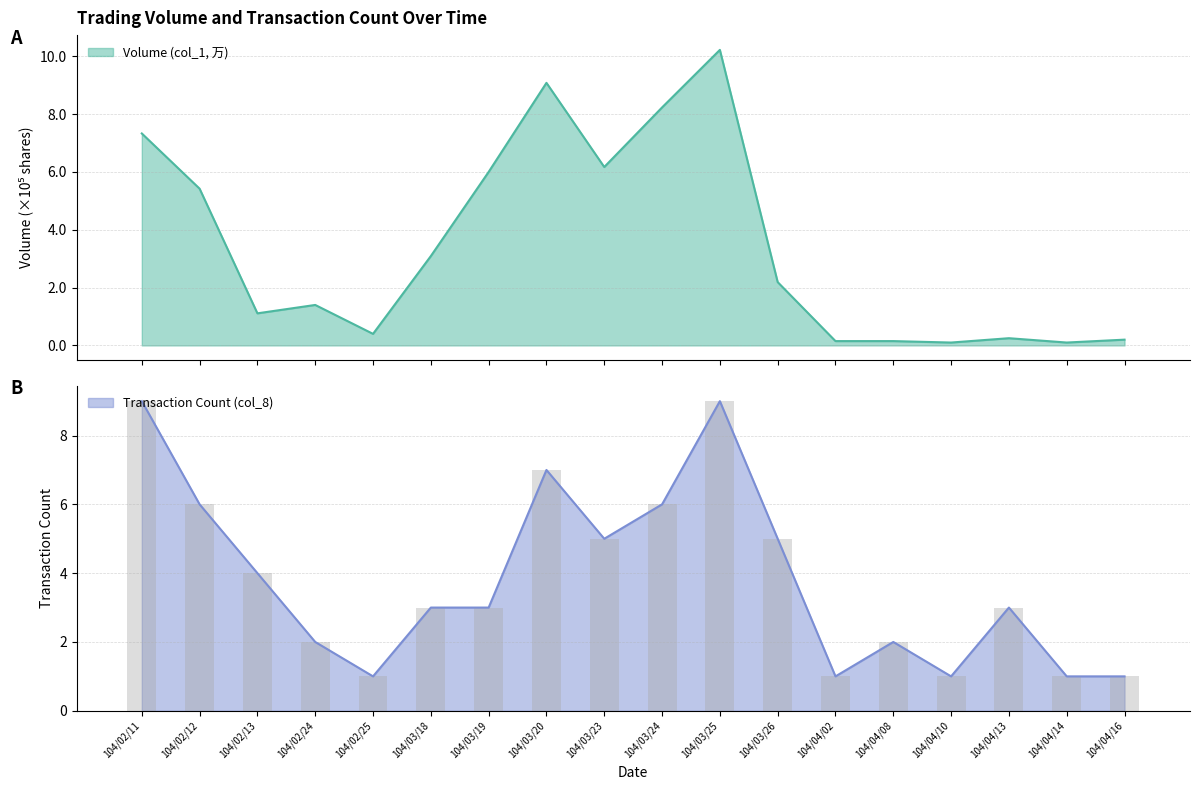

At which label is Transaction Count (col_8) closest to 5?

104/03/23